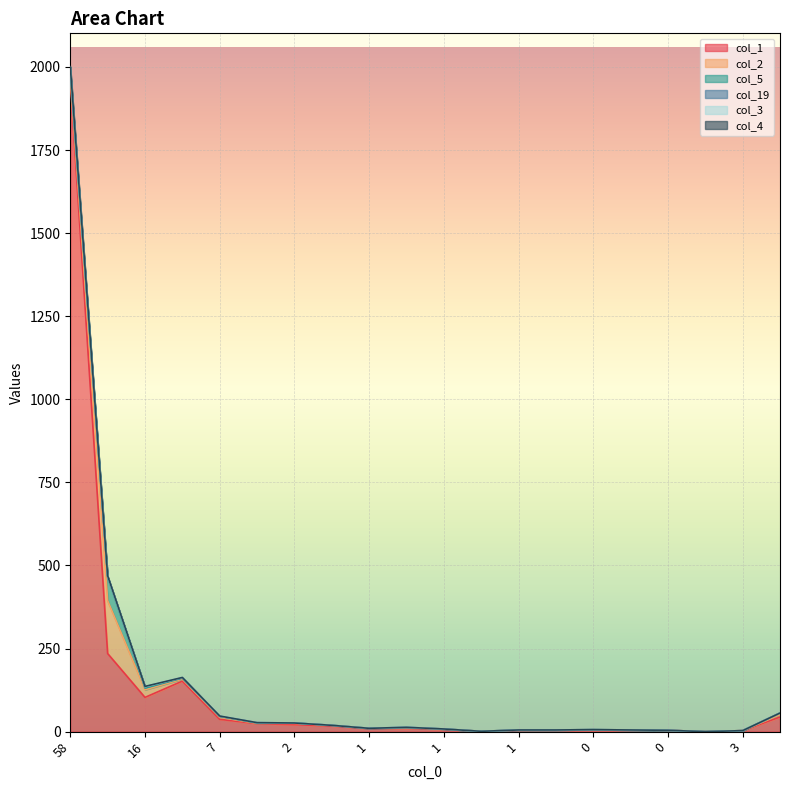

The value of col_3 at 3 is 0. True or false?

True